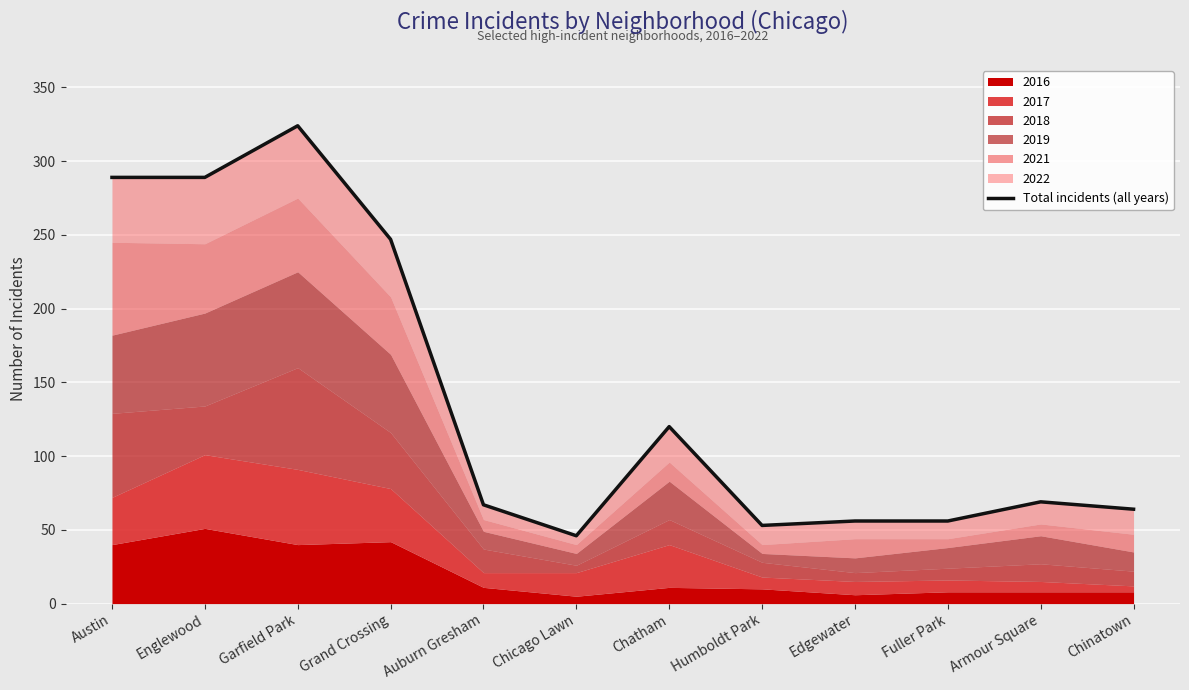

How many interior local peaks (higher than both neighbors) does the data have?

3